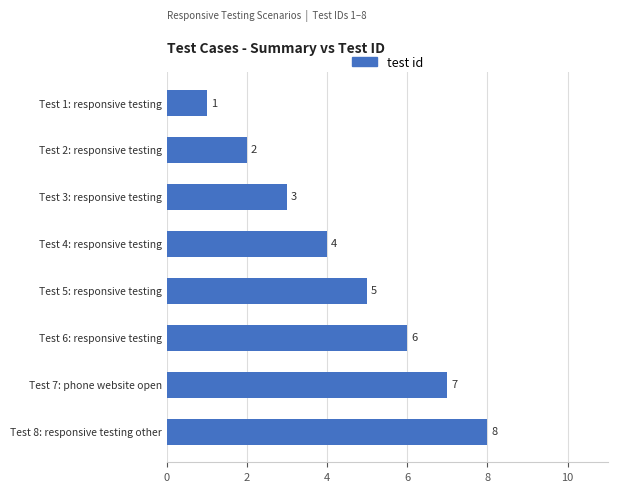

Count the values in the range 3 to 7.

5